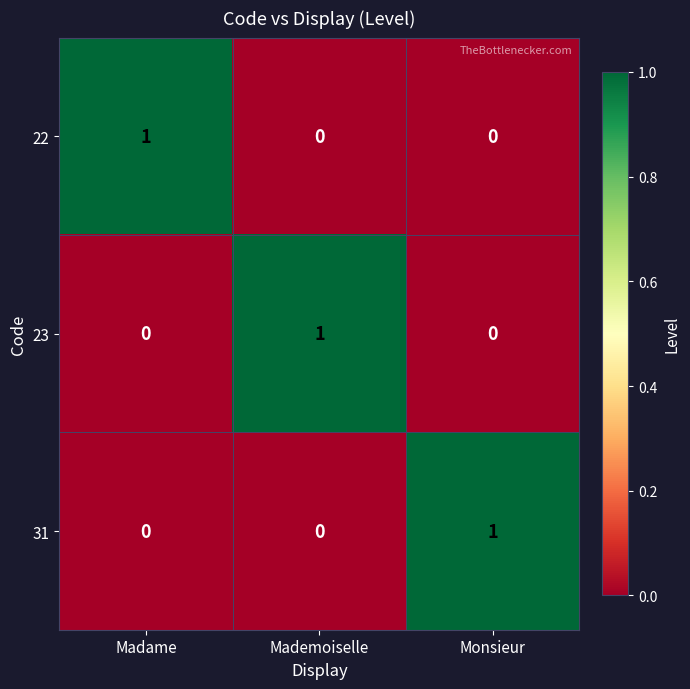

Reading right to left, transcribe all the data shown in this chart.

22: Monsieur=0	Mademoiselle=0	Madame=1
23: Monsieur=0	Mademoiselle=1	Madame=0
31: Monsieur=1	Mademoiselle=0	Madame=0